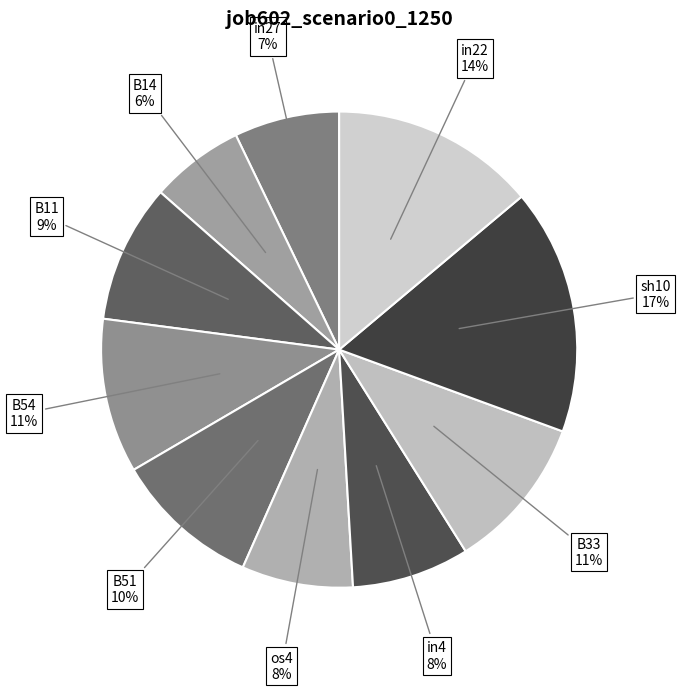

Is there any slice that represents more than half of the pie?

No